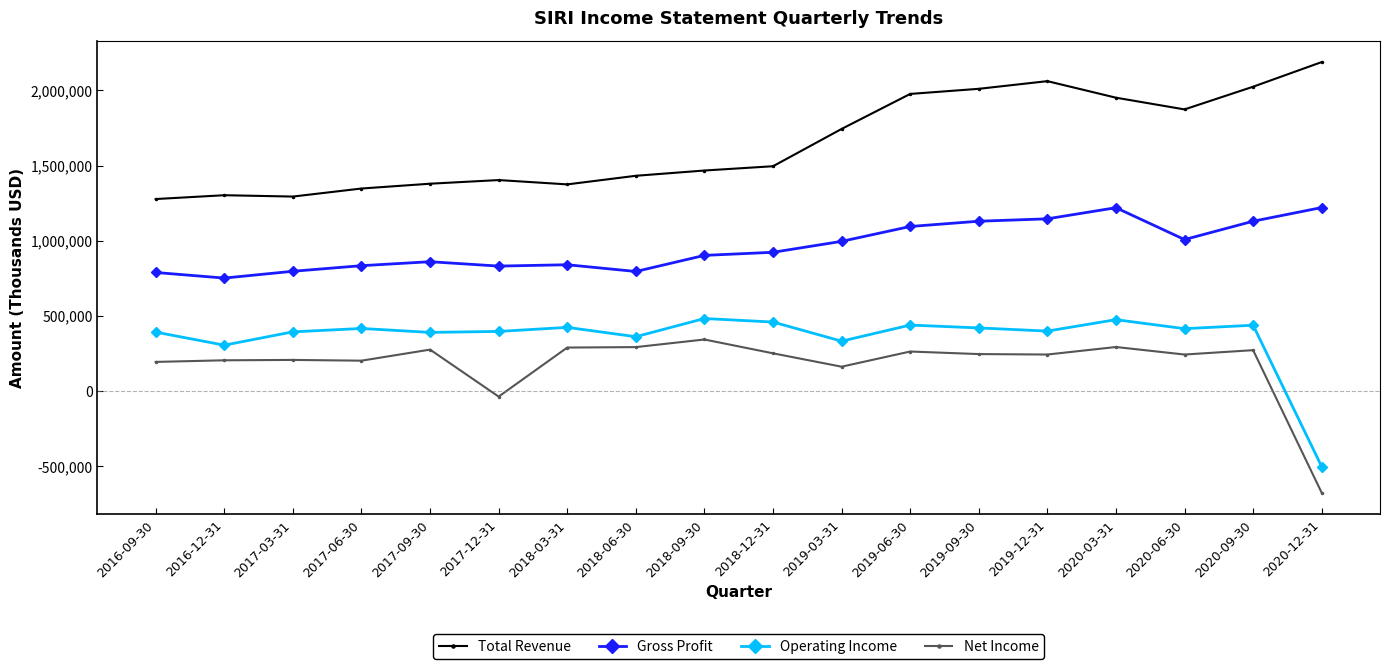

How many lines are shown in the chart?

4